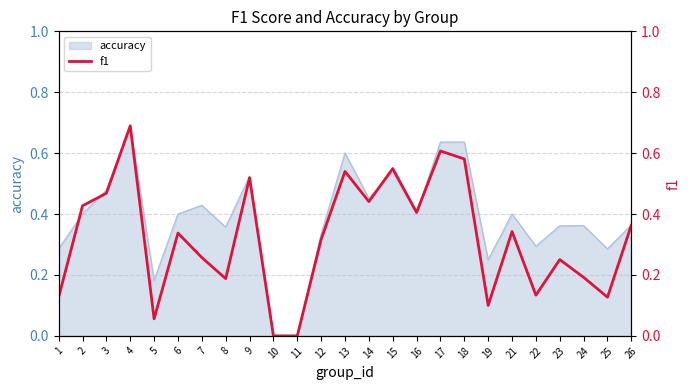

Is it true that accuracy equals 0.3 at 22?

True